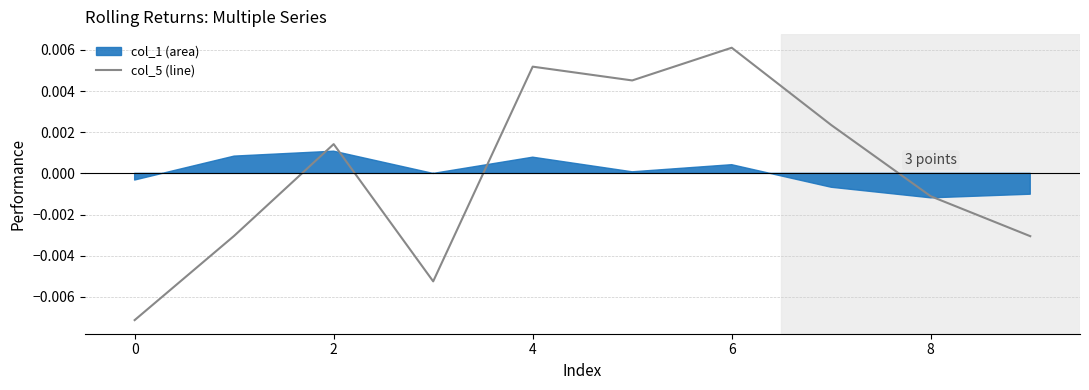

How many interior local peaks (higher than both neighbors) does the data have?

3